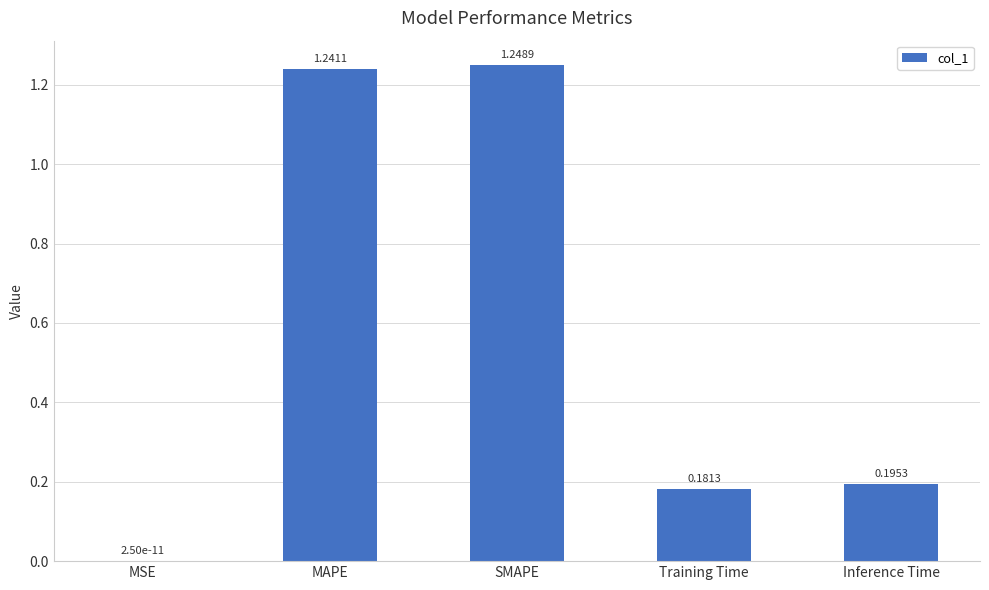

Is it true that the value at Inference Time is 0.3?

False